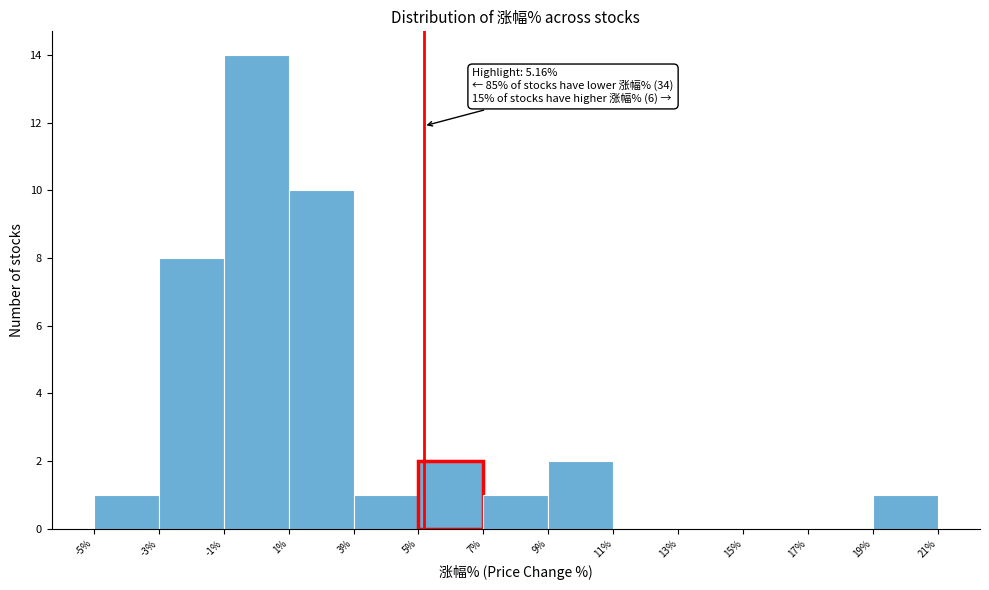

Over which range of the x-axis is the bar tallest?

-1% to 1%